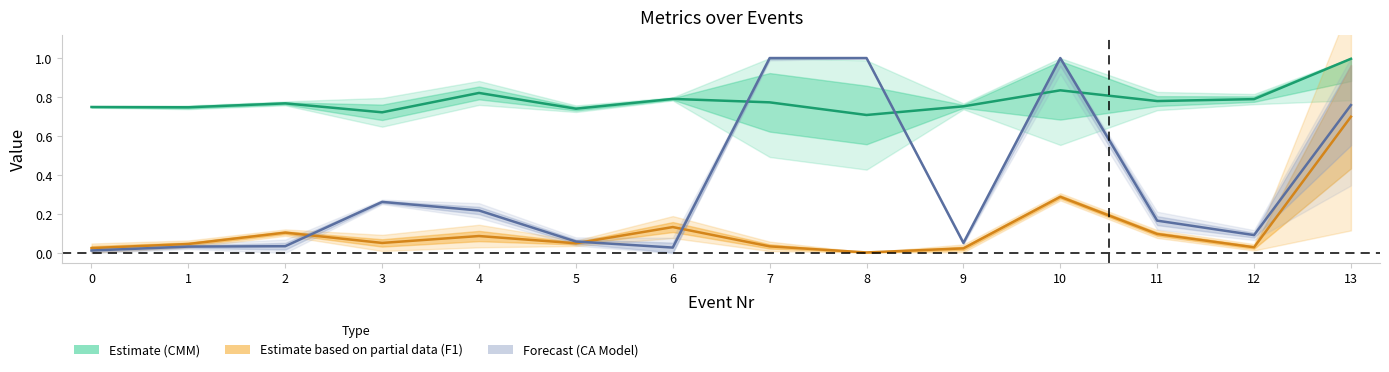

The value of F1 center at 11 is 0.1. True or false?

True